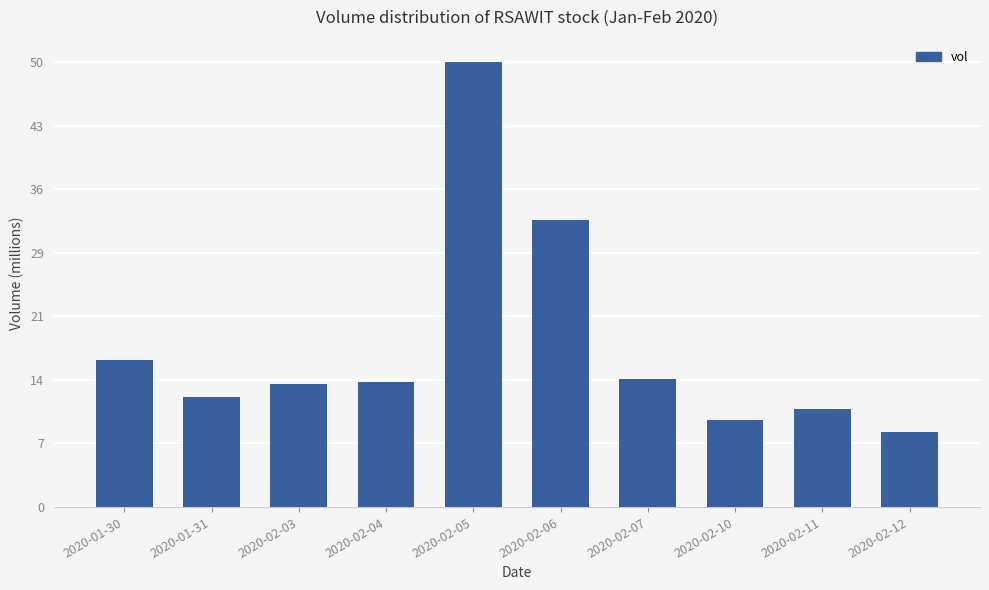

What is the ratio of the value at 2020-02-12 to the value at 2020-01-30?

0.5